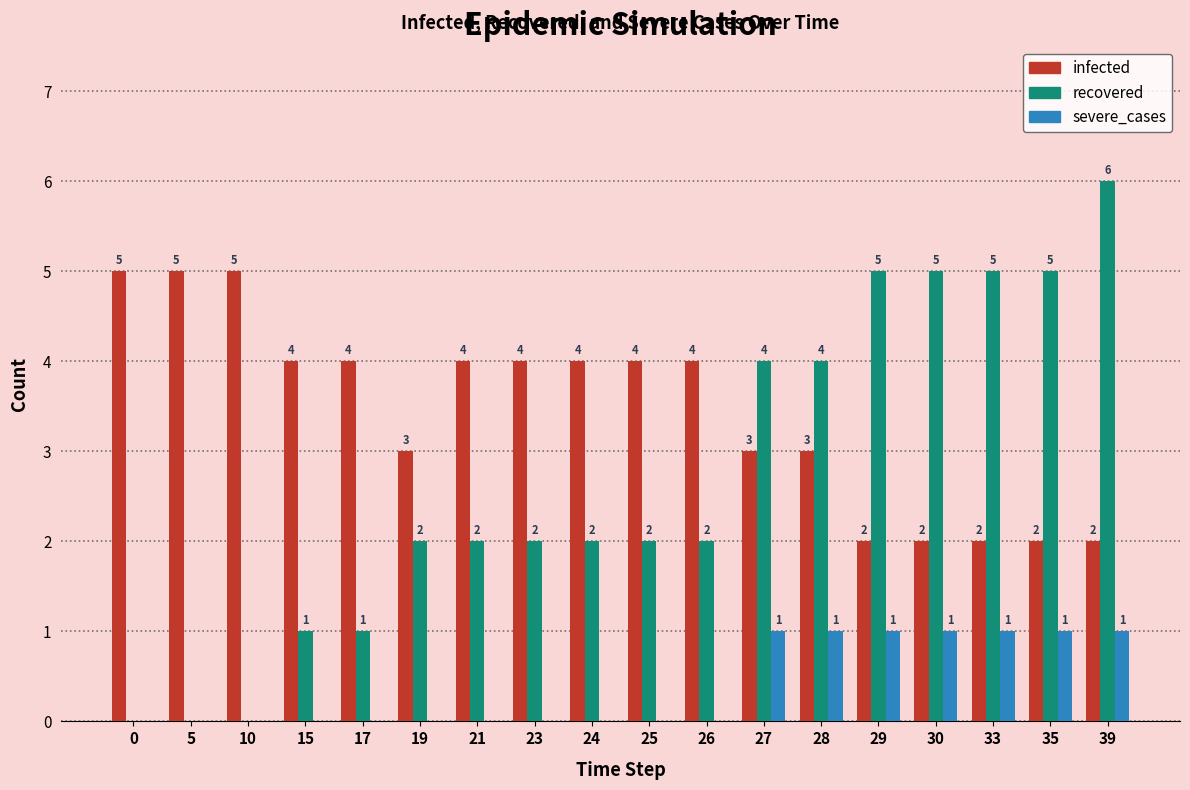

The value of infected at 21 is 4. True or false?

True